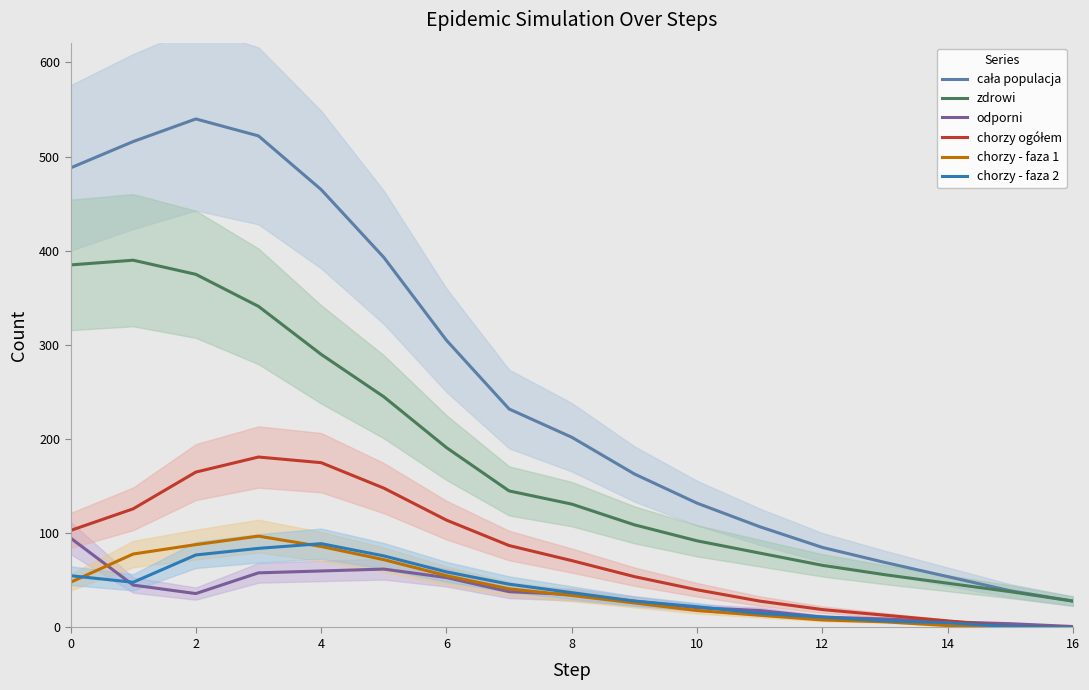

What are all the series names shown in the legend?

cała populacja, zdrowi, odporni, chorzy ogółem, chorzy - faza 1, chorzy - faza 2